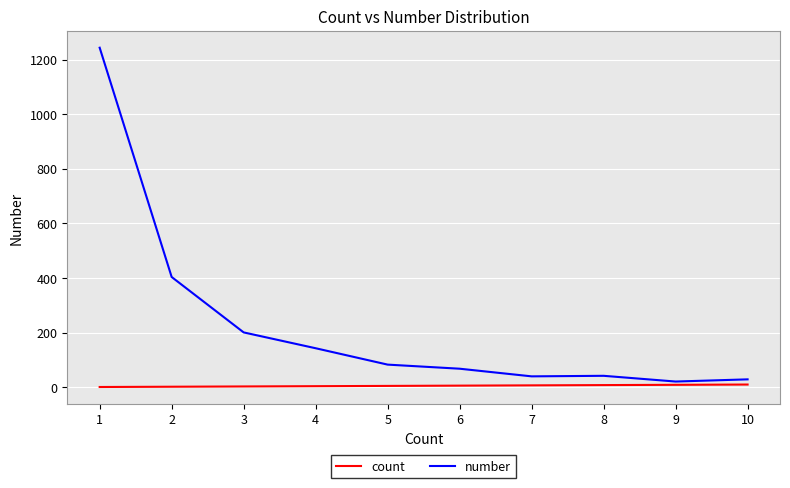

At which category does number reach its first local valley?

7